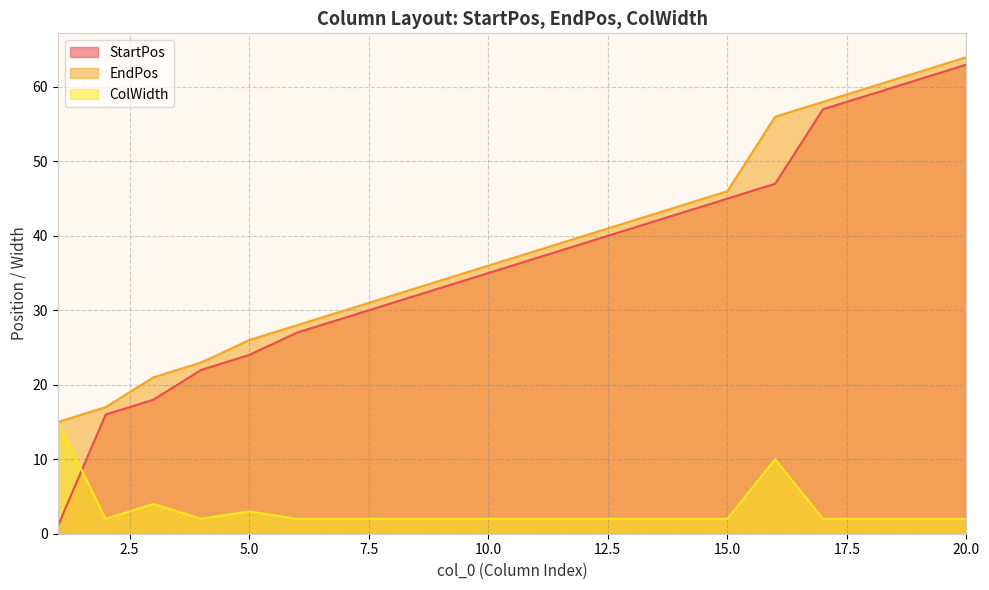

Where is the first local minimum for ColWidth?

2